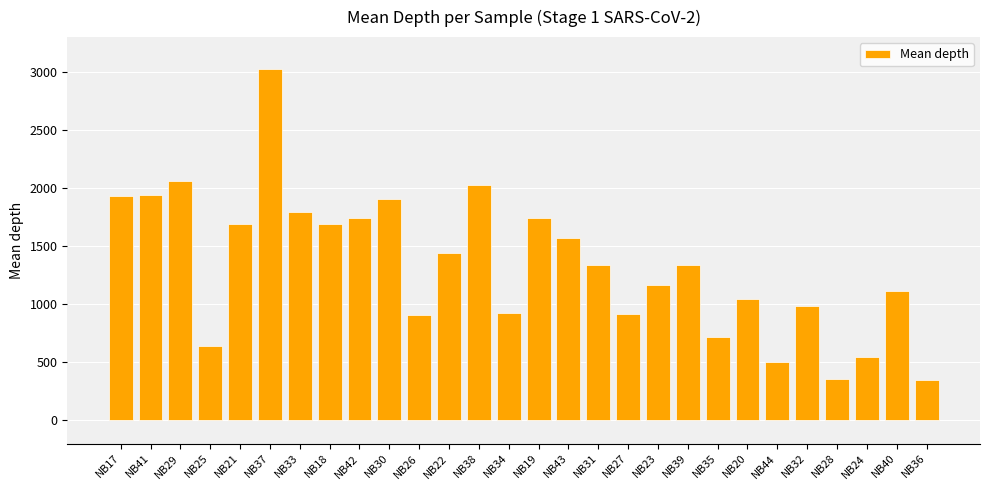

What is the value of the 22nd bar from the left?

1041.0